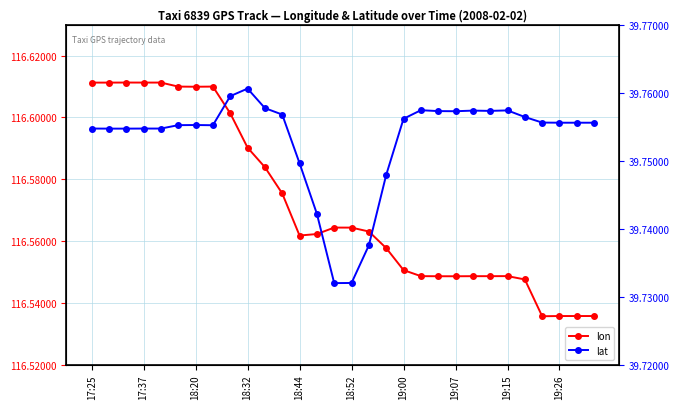

How many interior local peaks does the lat series have?

5